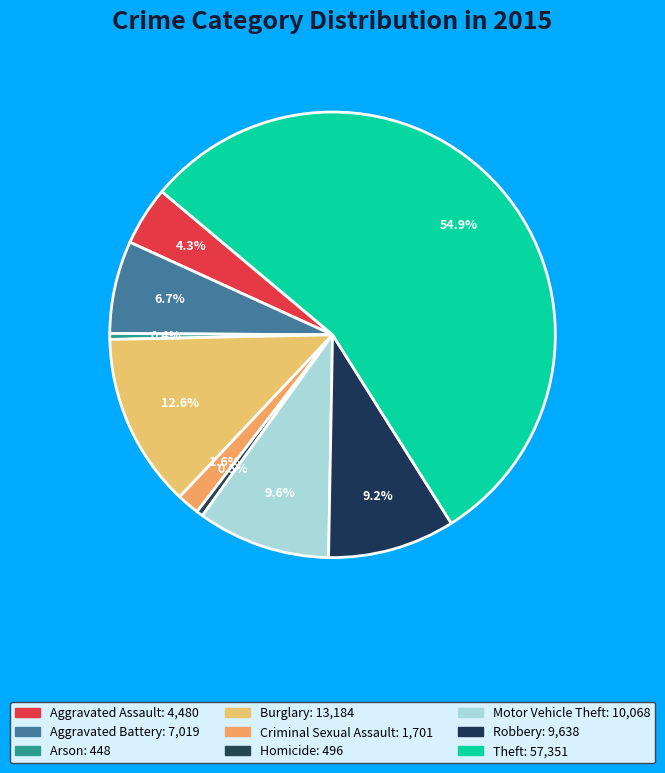

What portion of the pie excludes Motor Vehicle Theft?

90.4%